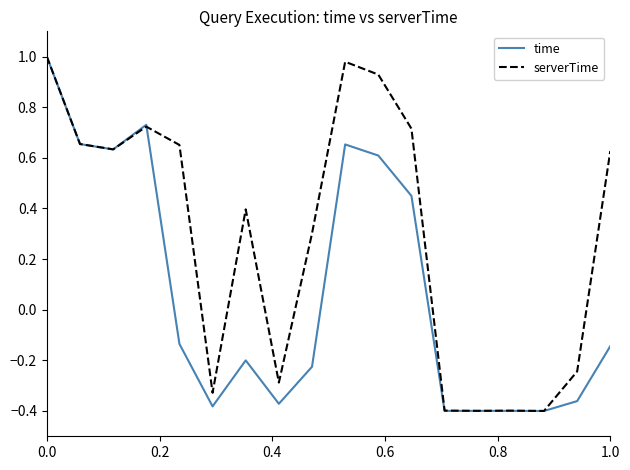

What are all the series names shown in the legend?

time, serverTime